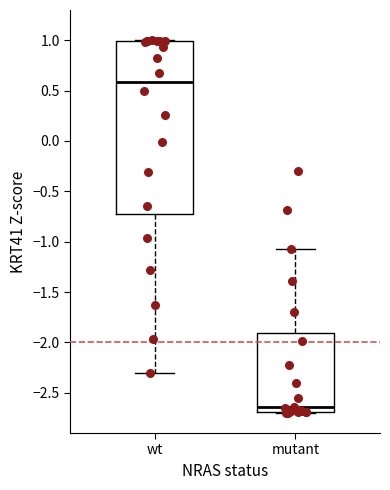

Reading left to right, transcribe this box plot: for each box, give where its median line is, the range the box spans, and where its two whiskers end, as read against the y-axis. The values are not printed on the chart, so give them approximately, as read against the axis.

wt: median 0.60, box -0.70 to 1.00, whiskers -2.30 to 1.00
mutant: median -2.65, box -2.70 to -1.90, whiskers -2.70 to -1.05